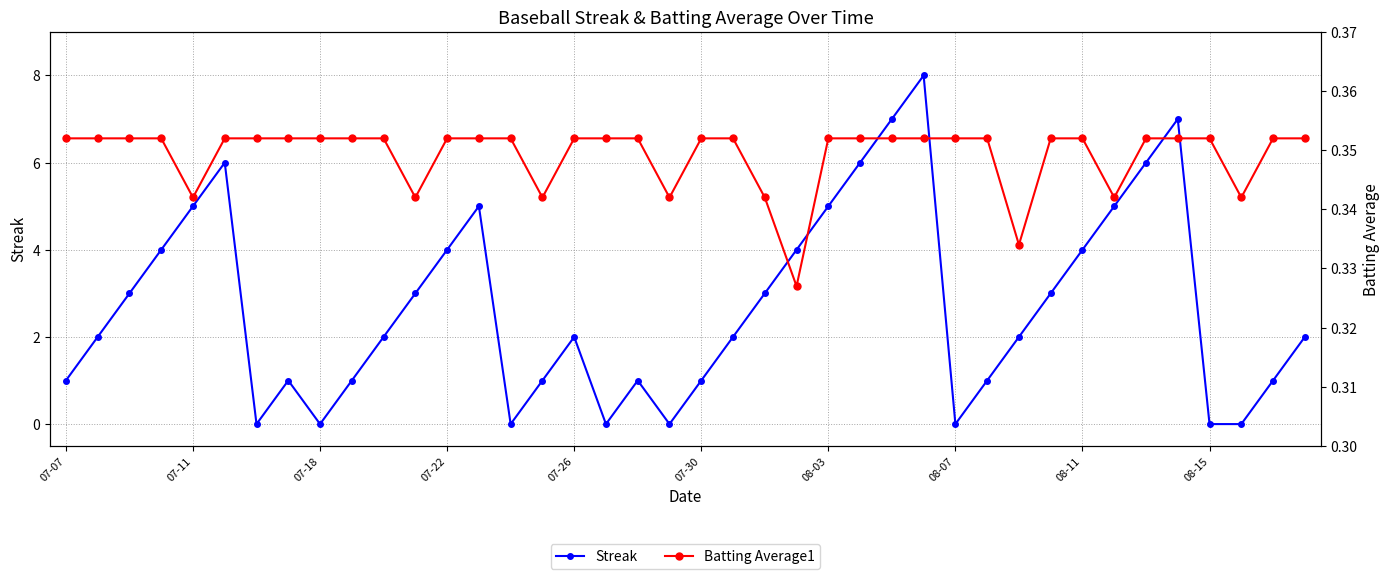

Is it true that Streak equals 1 at 07-30?

True